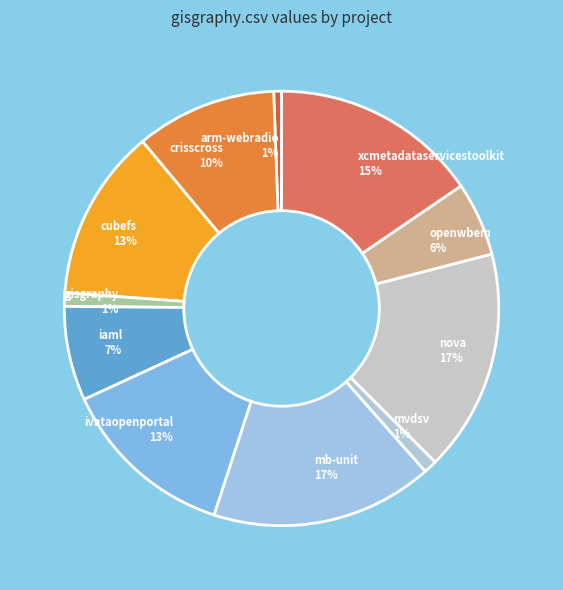

The cubefs slice represents 13% of the pie. True or false?

True